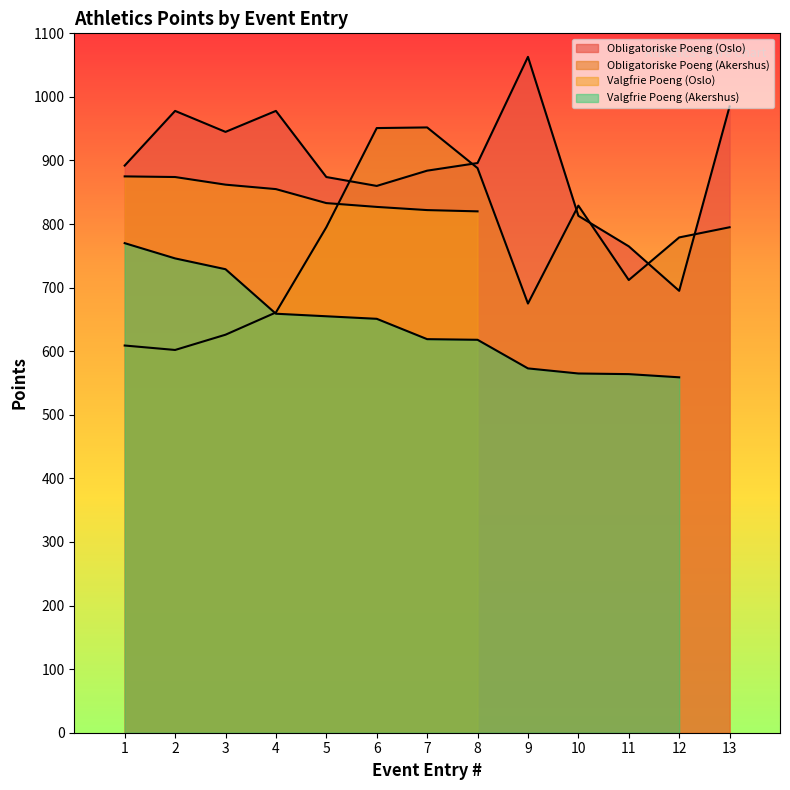

Where is Obligatoriske Poeng (Akershus) nearest to the value 777?

12